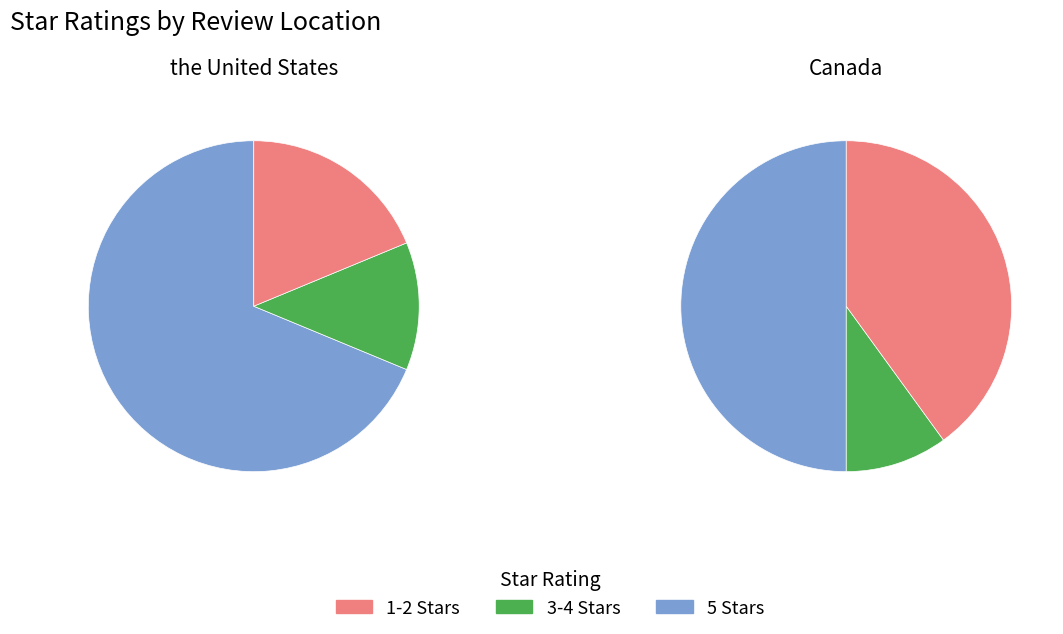

The 3.0 slice represents 19% of the pie. True or false?

False